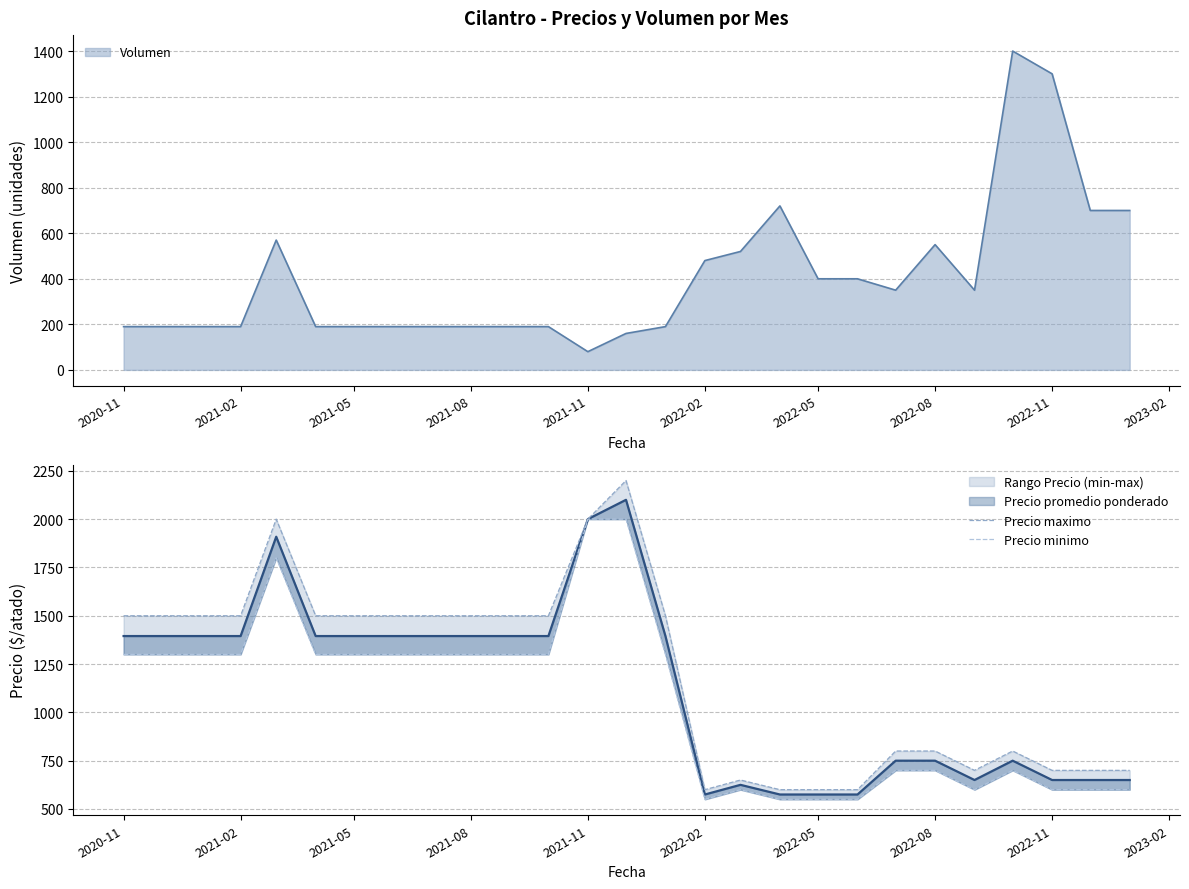

What position from the right is 2022-08?

6